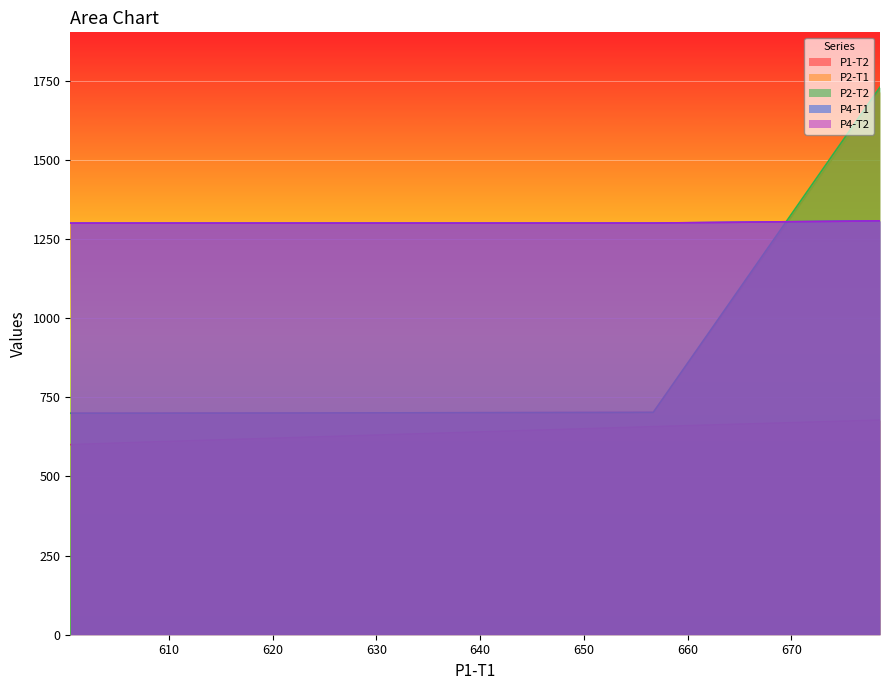

Where is P4-T1 nearest to the value 1304?

610